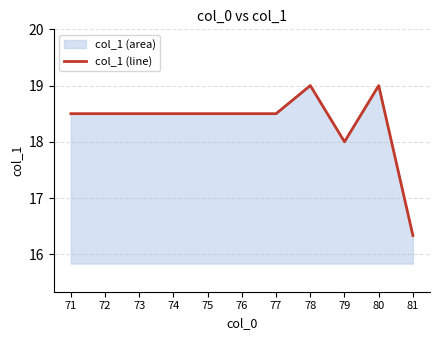

At which label is the value closest to 17?

81